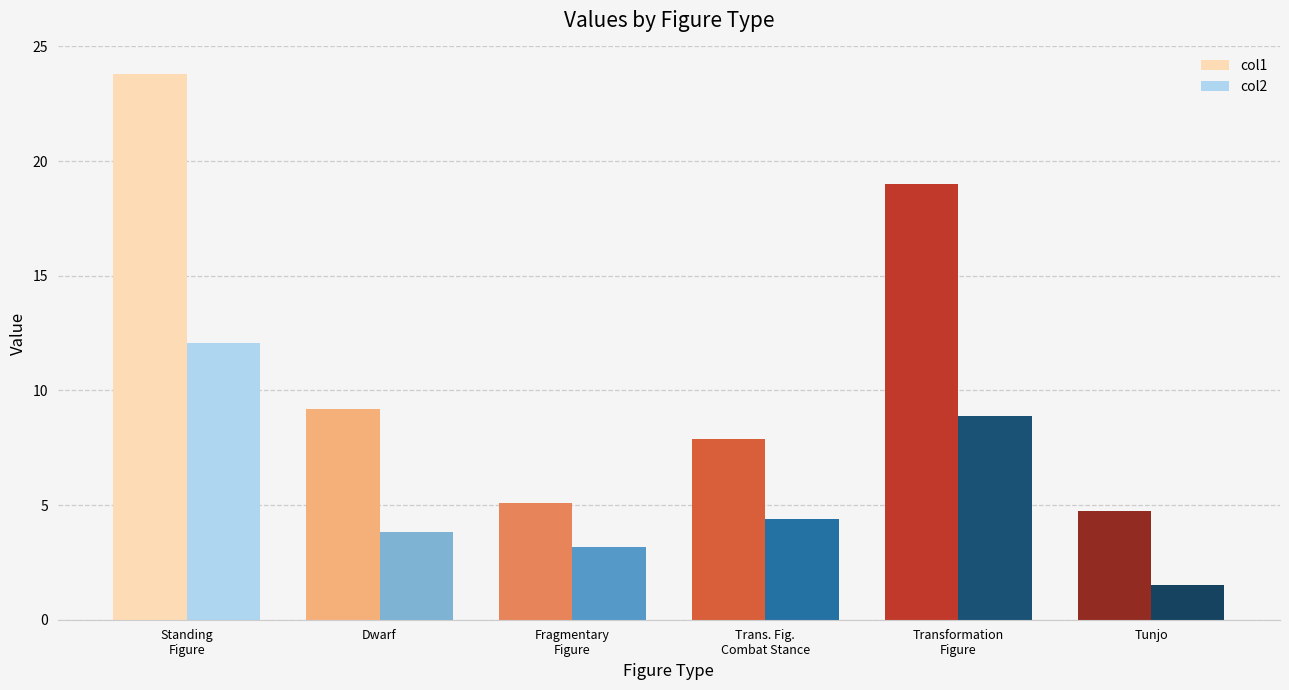

Does the chart contain stacked bars?

No